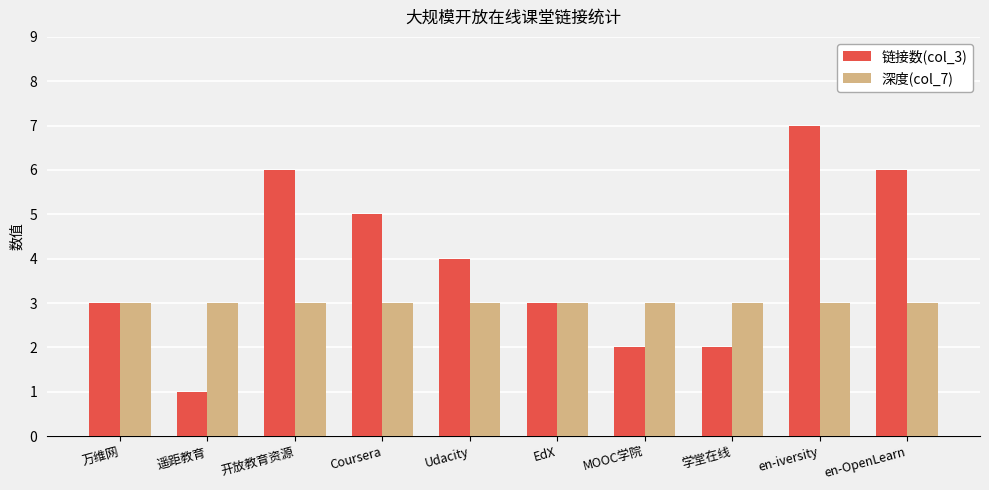

The 深度(col_7) series shows 2 at 万维网. True or false?

False